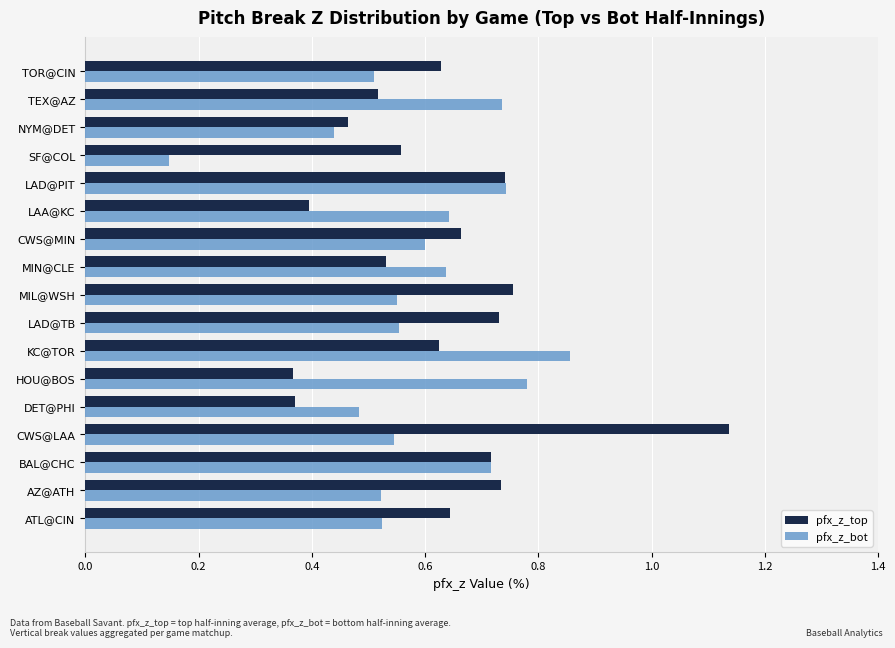

The value of pfx_z_top at AZ@ATH is 1.2. True or false?

False